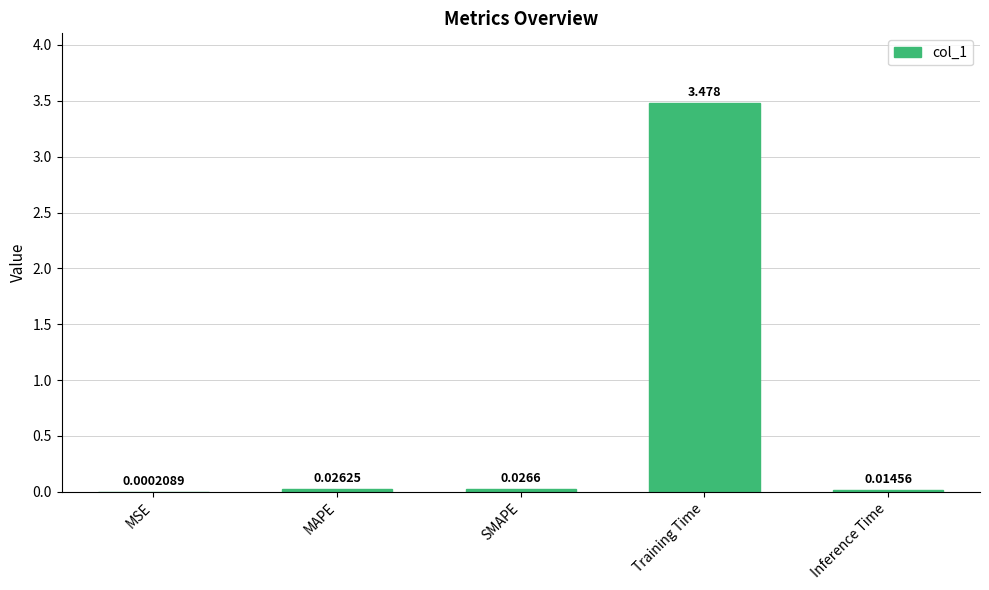

Which has a higher value, Training Time or MSE?

Training Time